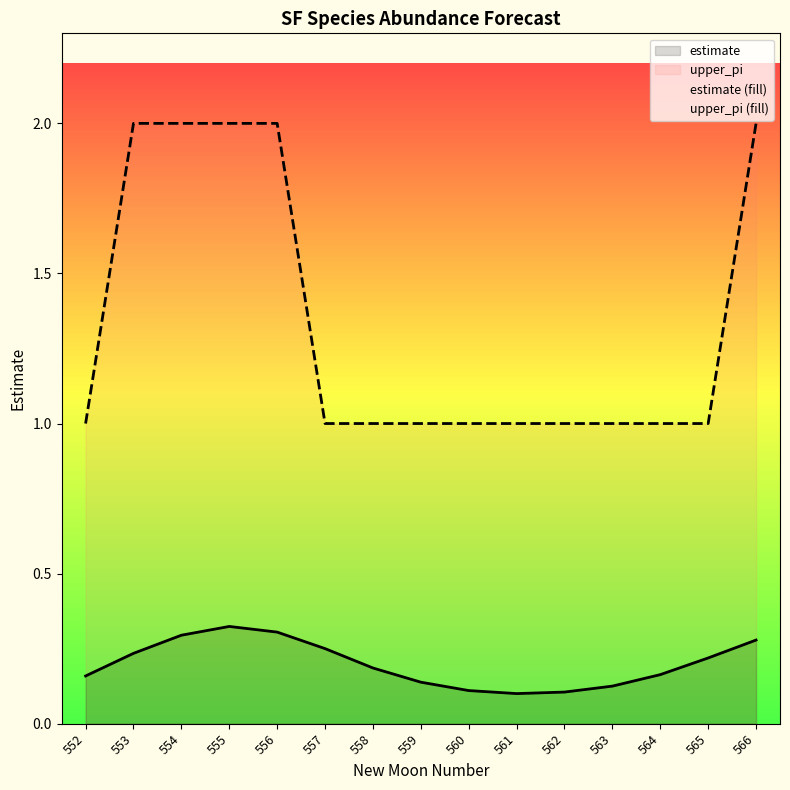

True or false: upper_pi has a value of 1.0 at 559.

True